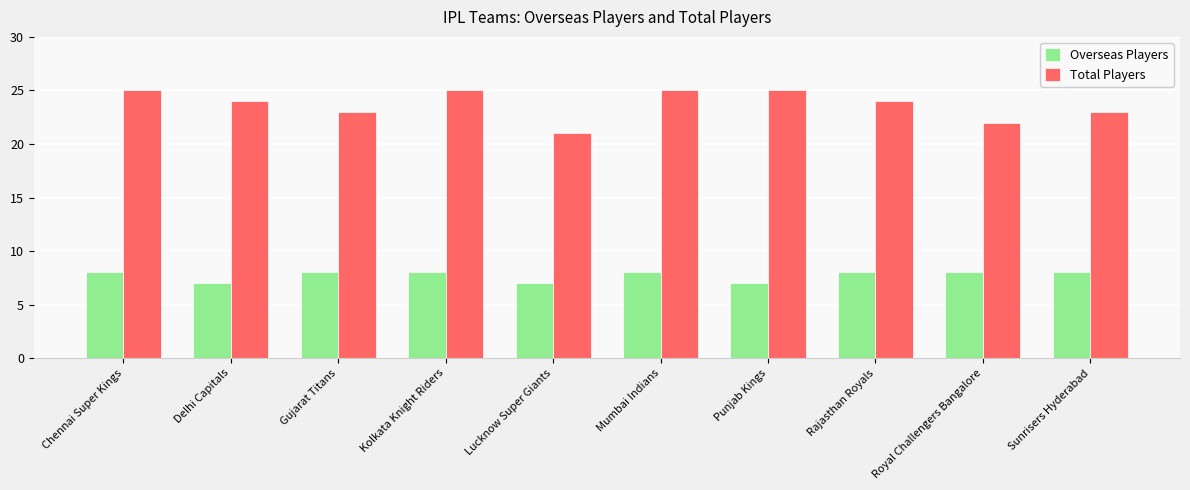

What is the label of the 6th bar from the right?

Lucknow Super Giants